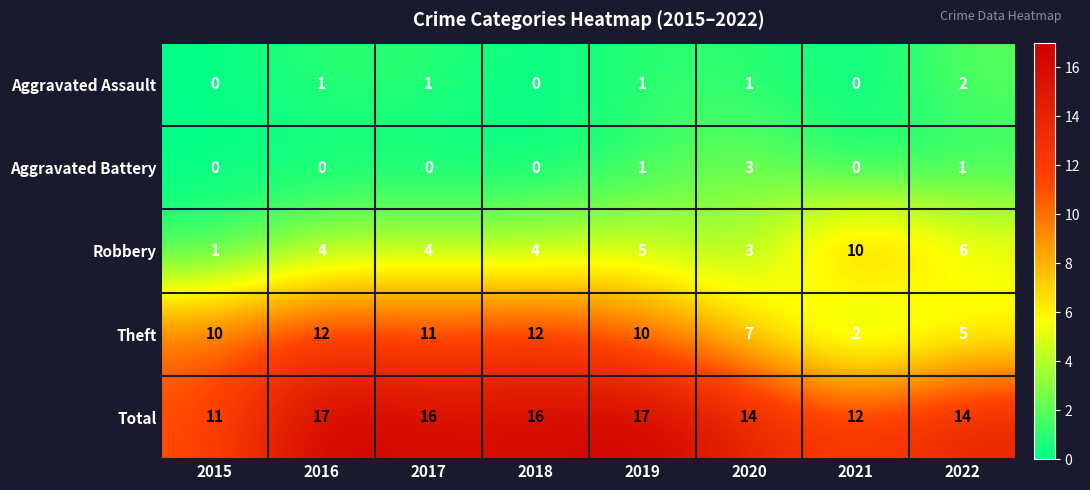

True or false: Aggravated Battery has a value of -1 at 2021.

False